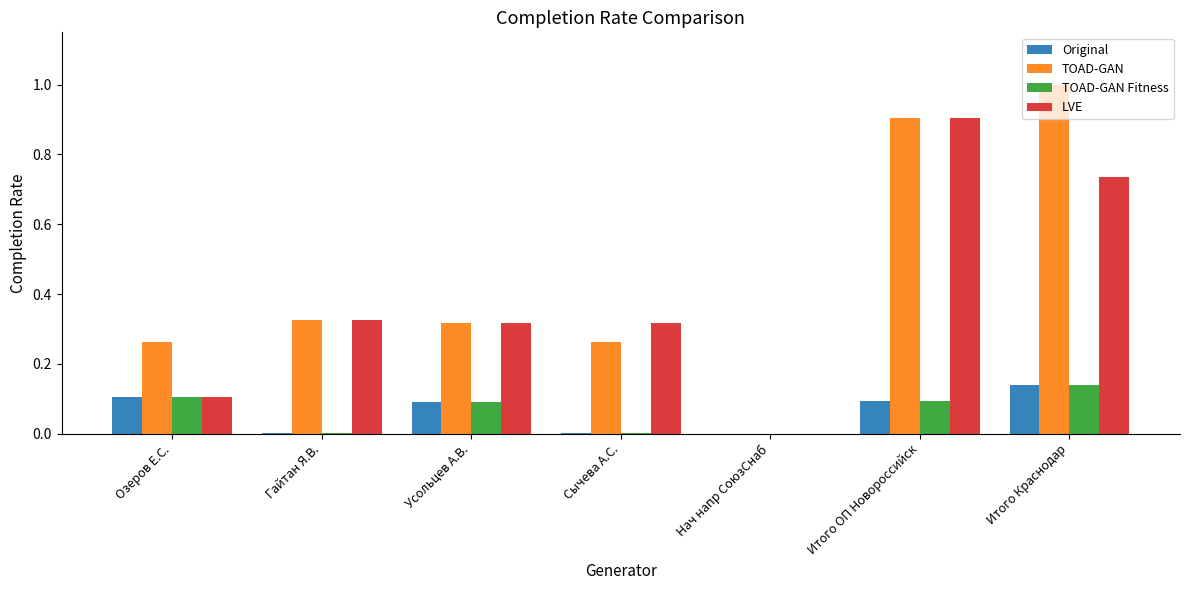

True or false: Original has a value of 0.2 at Озеров Е.С..

False